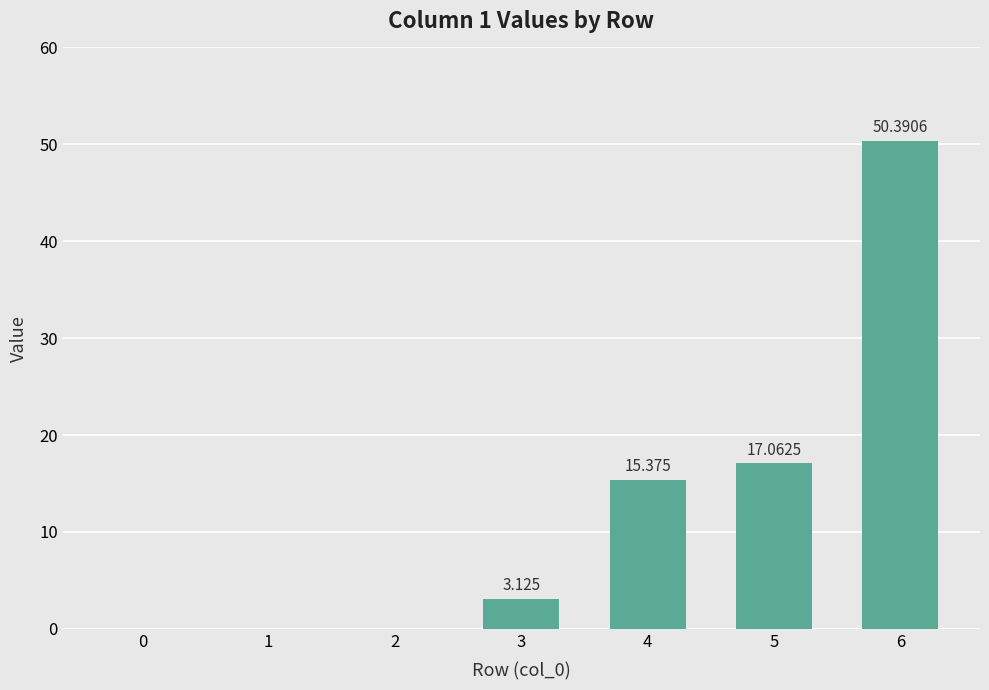

What is the difference between the values at 6 and 4?

35.0